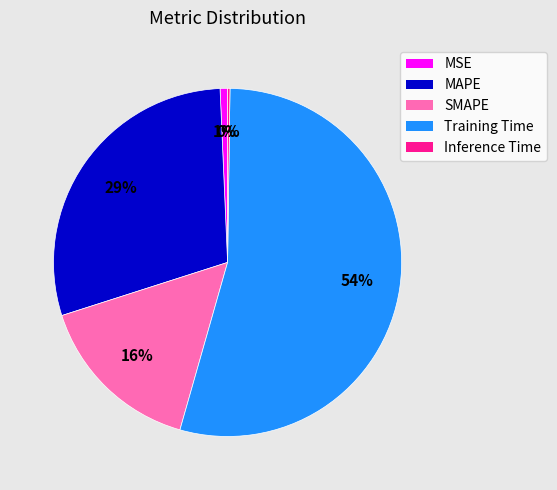

Which slice represents more than half of the pie?

Training Time